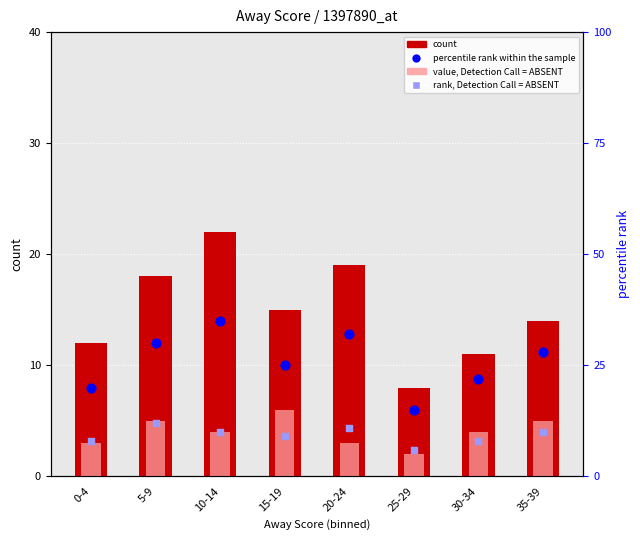

What are all the series names shown in the legend?

count, value, Detection Call = ABSENT, percentile rank within the sample, rank, Detection Call = ABSENT